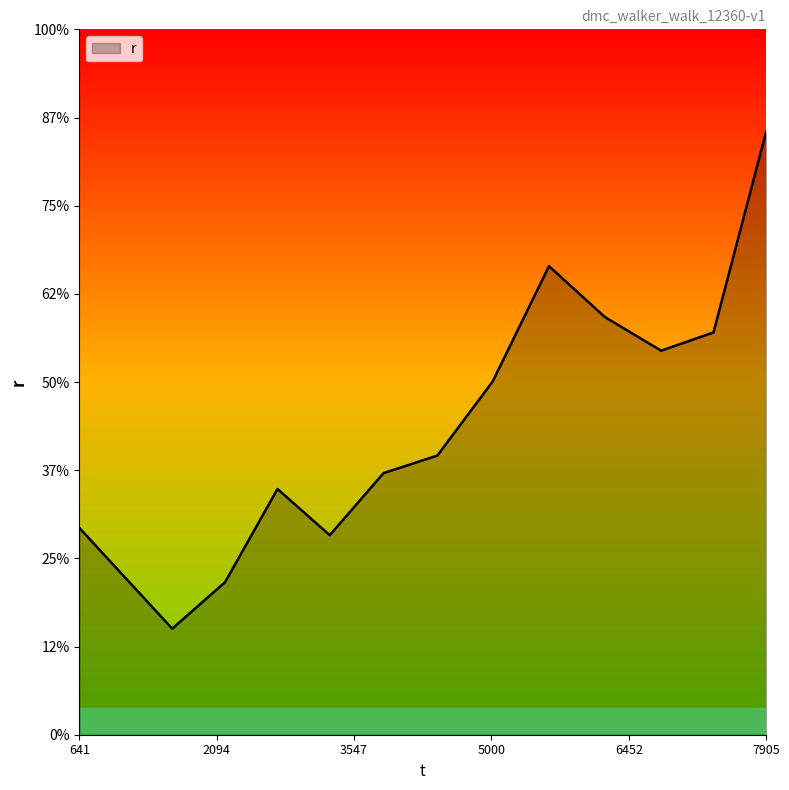

Rank the categories by value from highest to lowest.

7905.764793, 5609.206224, 6200.516084, 7348.980959, 6794.918456, 5013.480807, 4428.572944, 3859.197702, 2737.790984, 641.422718, 3290.43367, 2183.517725, 1624.297593